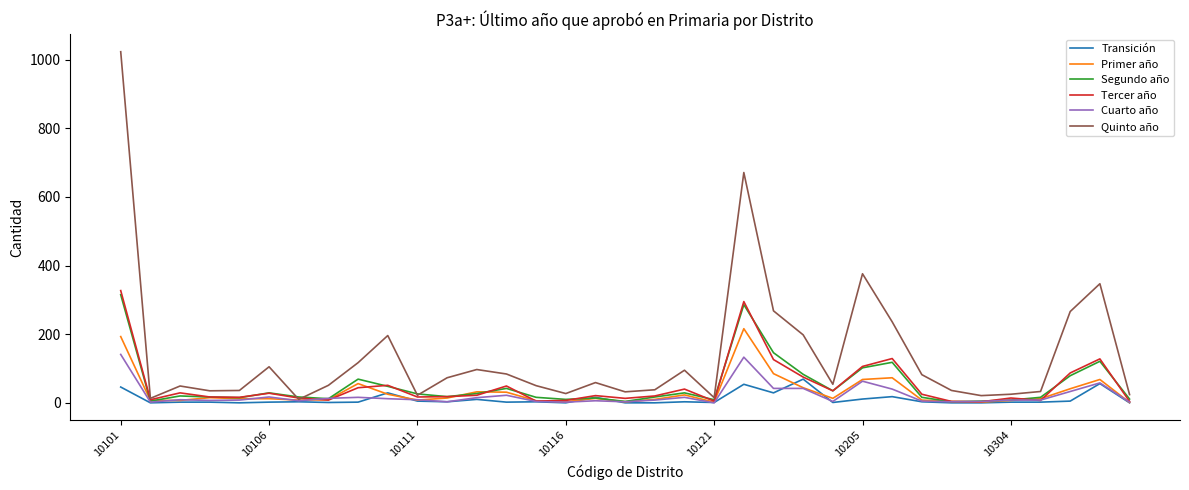

What is the highest value of the Segundo año series?

315